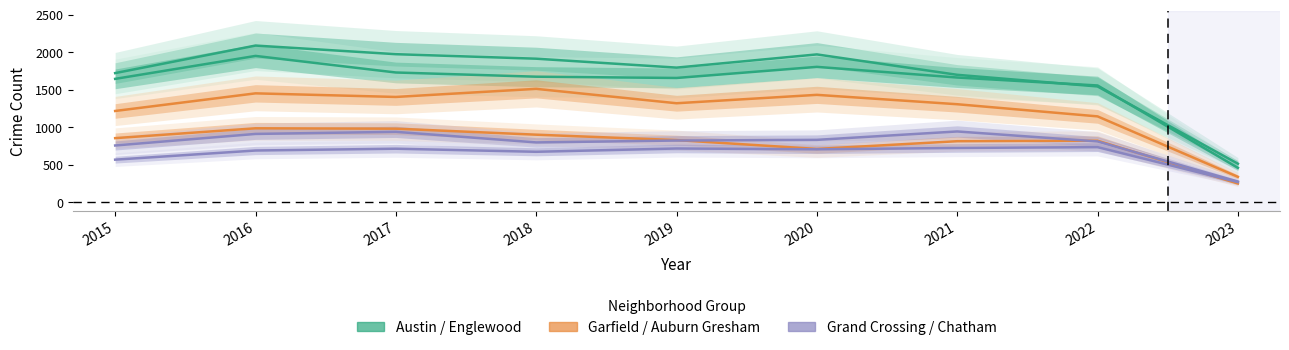

True or false: Englewood and Chatham cross at least once.

False